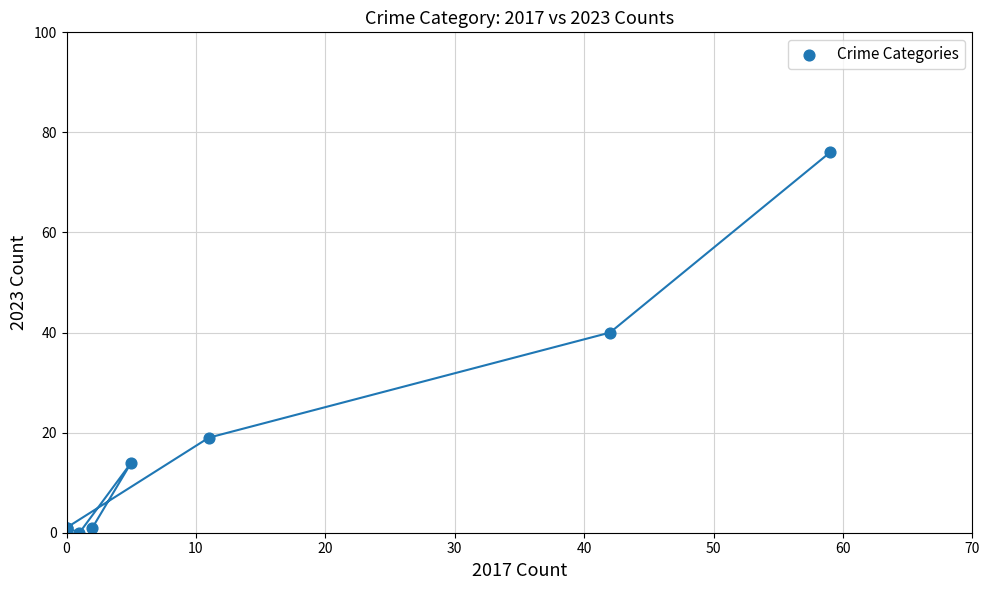

What Y value in the scatter plot is closest to 38?

40